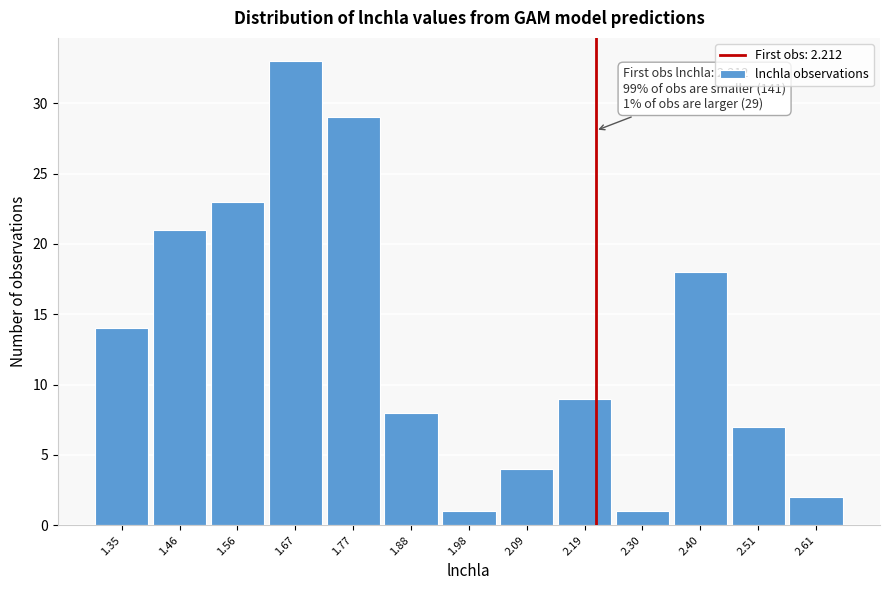

Over which range of the x-axis is the bar tallest?

1.62 to 1.72